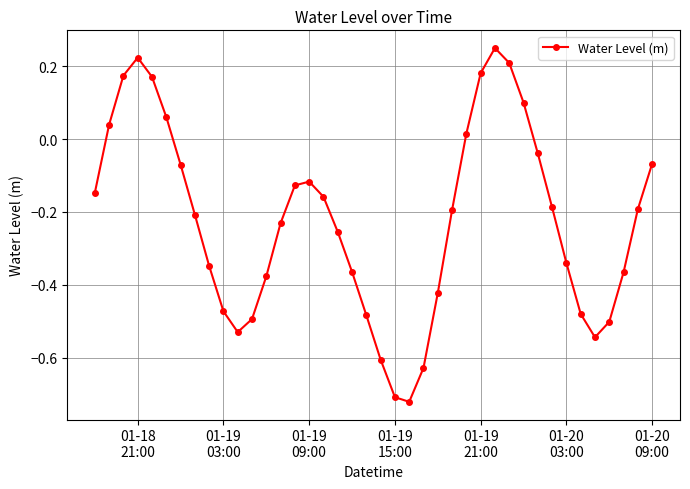

How many points are higher than both their immediate neighbors (excluding endpoints)?

3